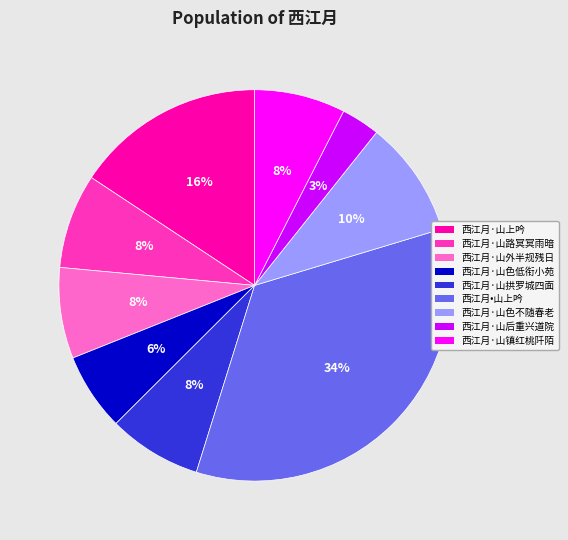

What percentage is the 西江月·山上吟 slice, to the nearest percent?

16%